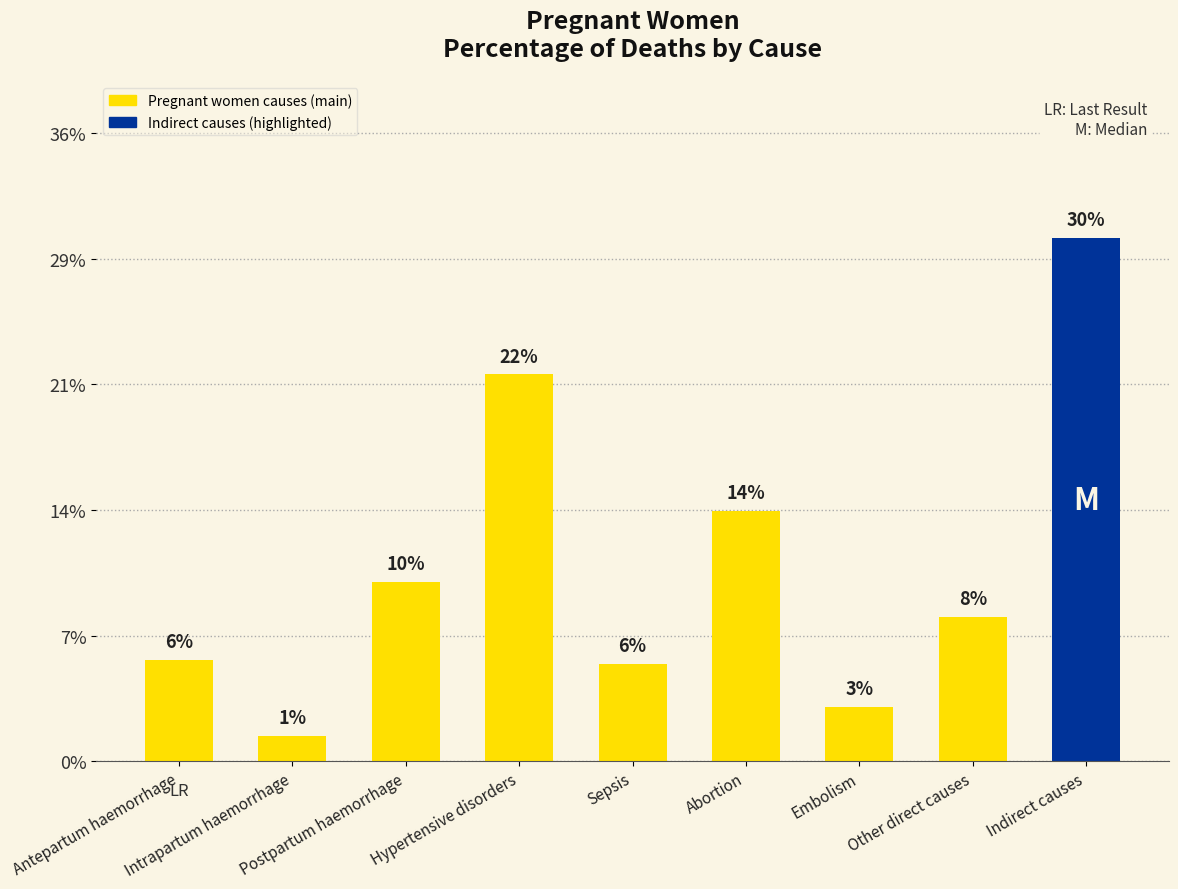

Where is the data nearest to the value 0?

Intrapartum haemorrhage